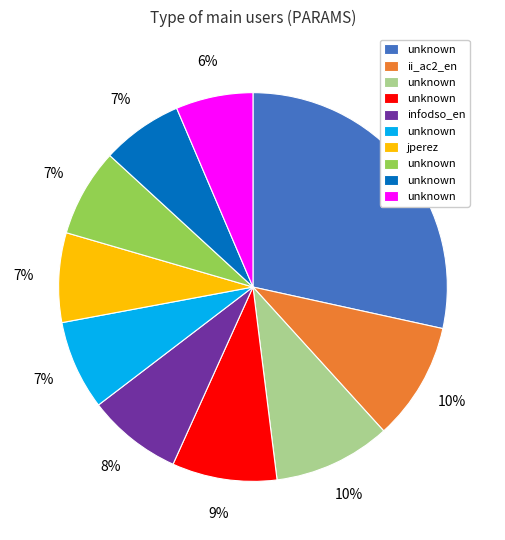

Is there any slice that represents more than half of the pie?

No